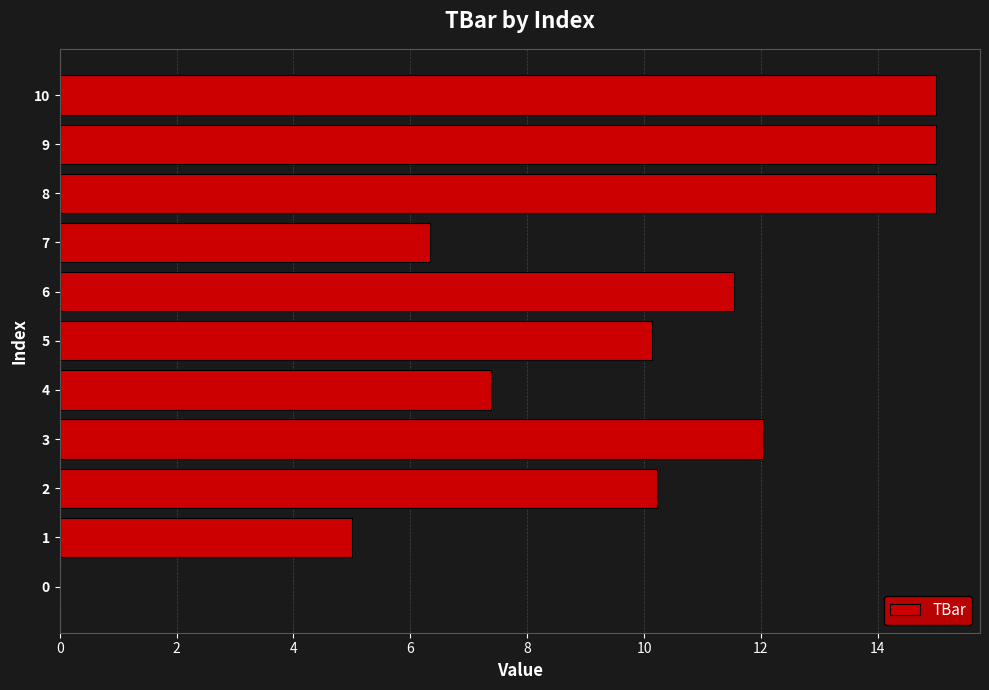

What is the change in value from 3 to 6?

-0.5